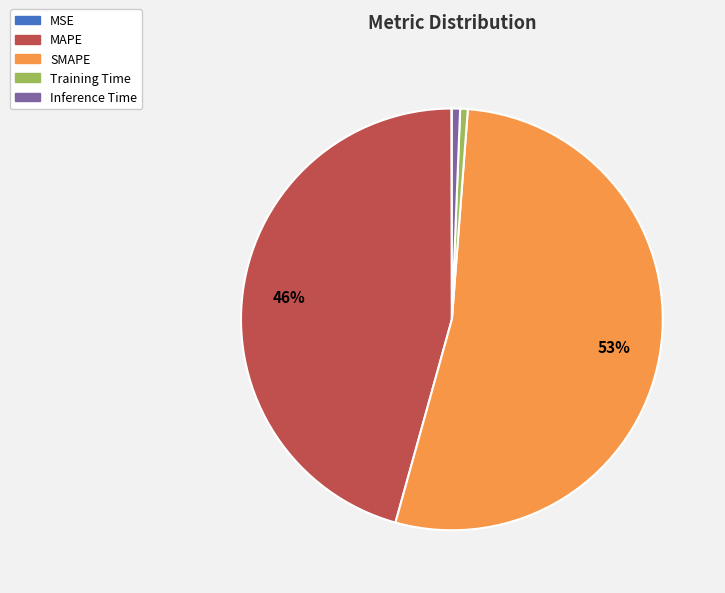

What percentage is the Training Time slice, to the nearest percent?

1%